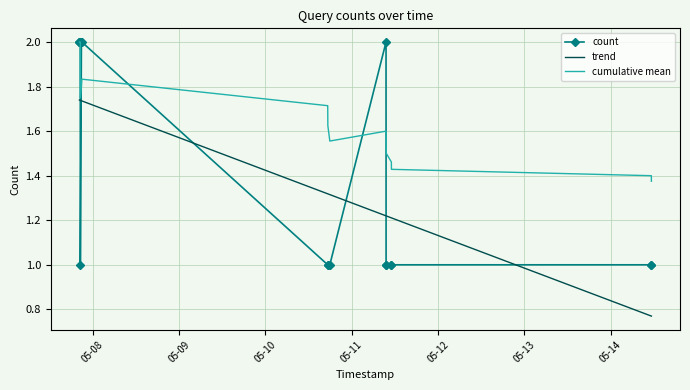

Which series has the widest spread of values?

count